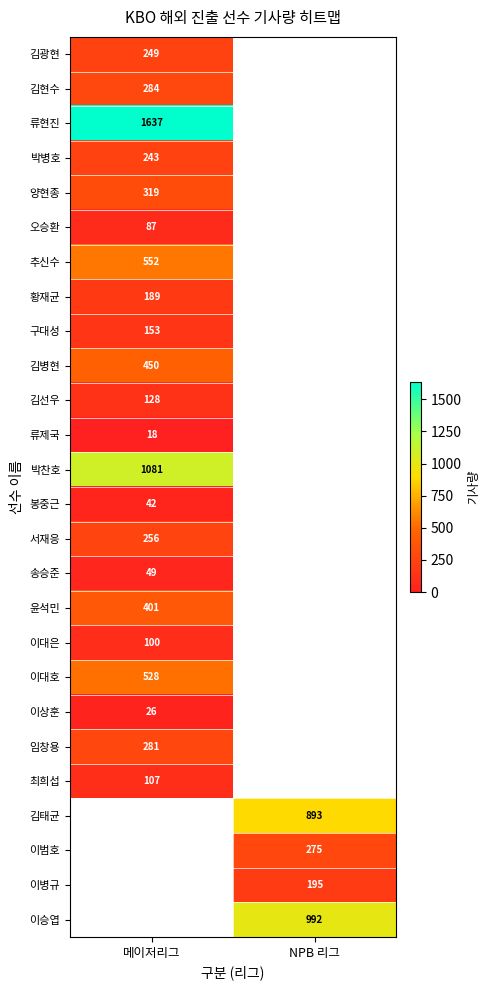

At how many categories does at least one series exceed 61?

2